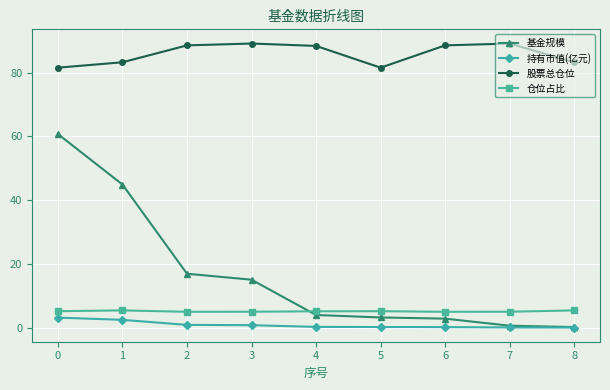

True or false: 股票总仓位 and 仓位占比 cross at least once.

False